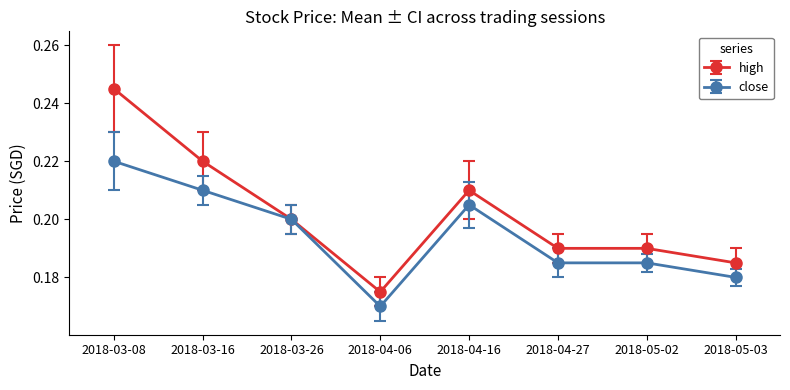

At how many categories does at least one series exceed 0?

8